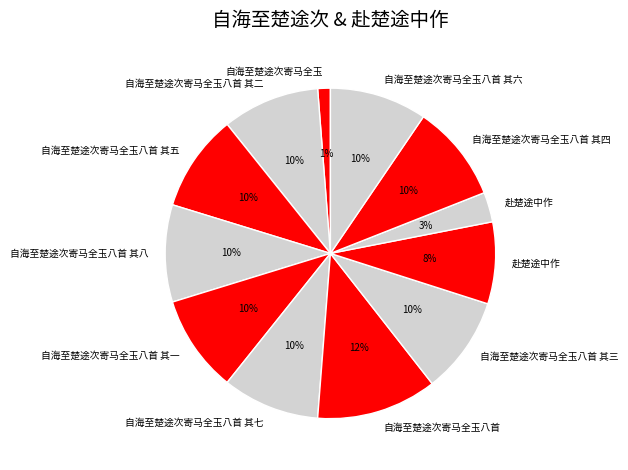

Which slice is the largest?

自海至楚途次寄马全玉八首